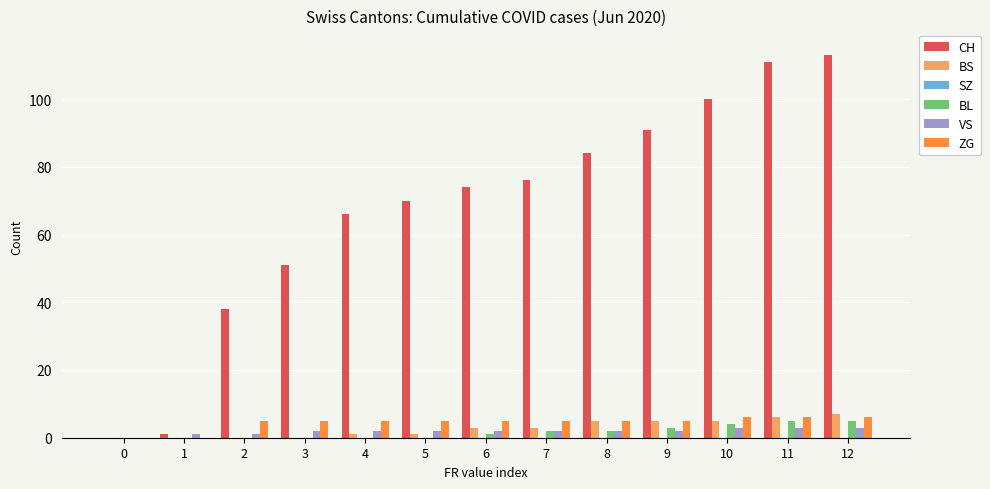

What is the sum of all CH values?

875